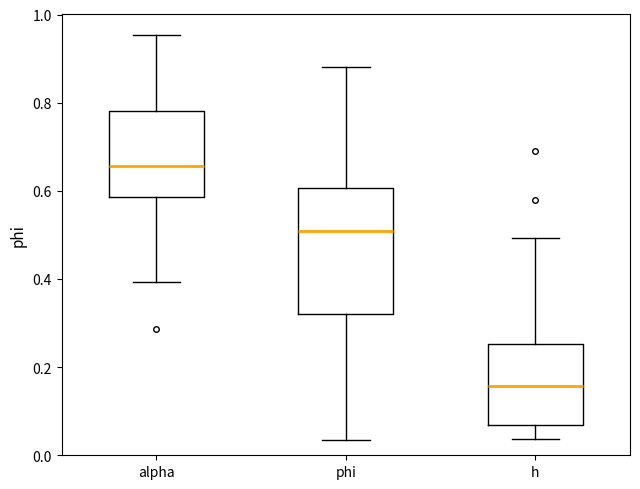

Which box has the highest median line?

alpha